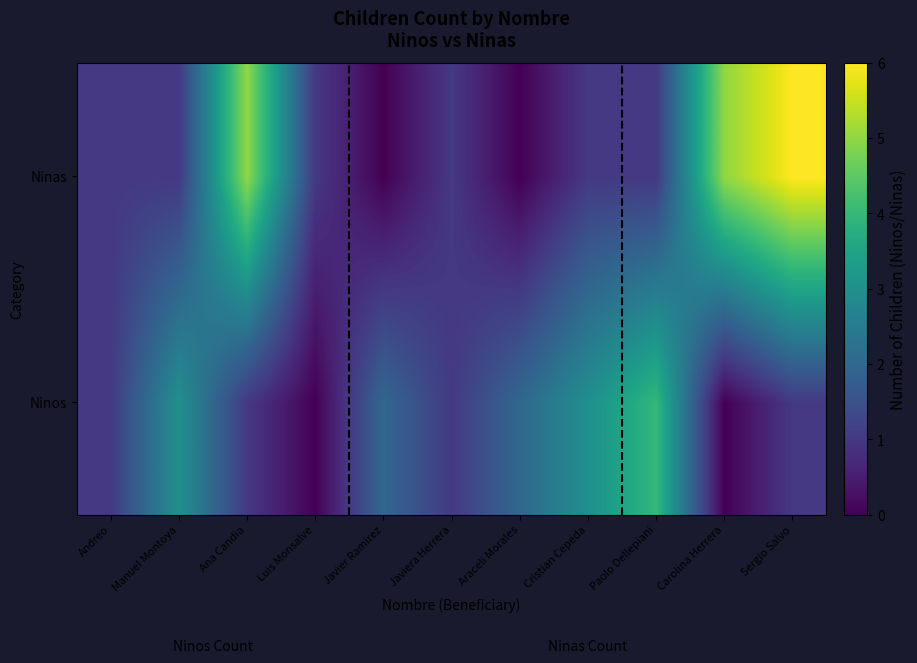

Which series changed the most between Andreo and Cristian Cepeda?

Ninos